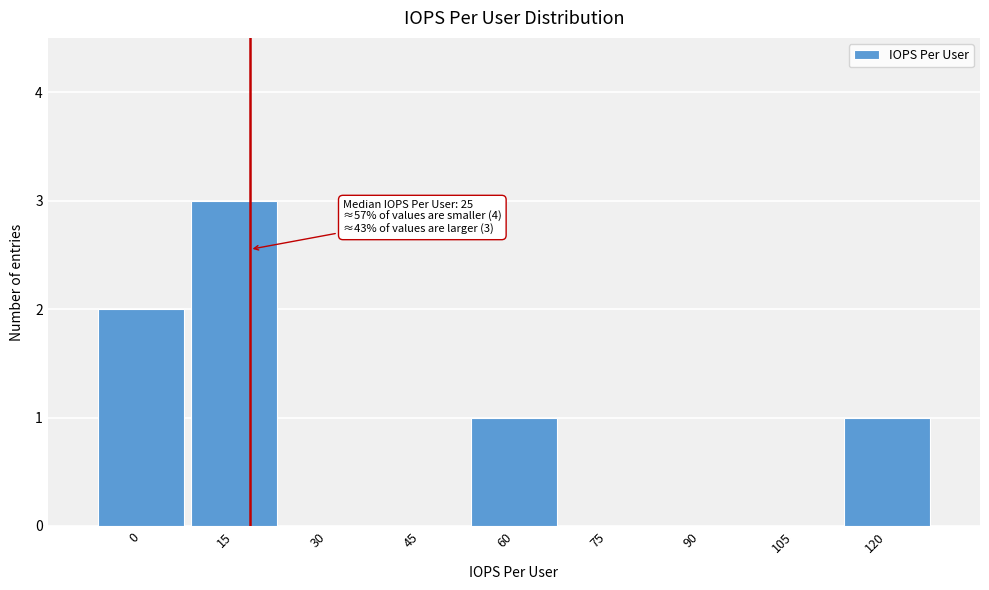

Reading right to left, extract all data points from this chart.

120=1	105=0	90=0	75=0	60=1	45=0	30=0	15=3	0=2